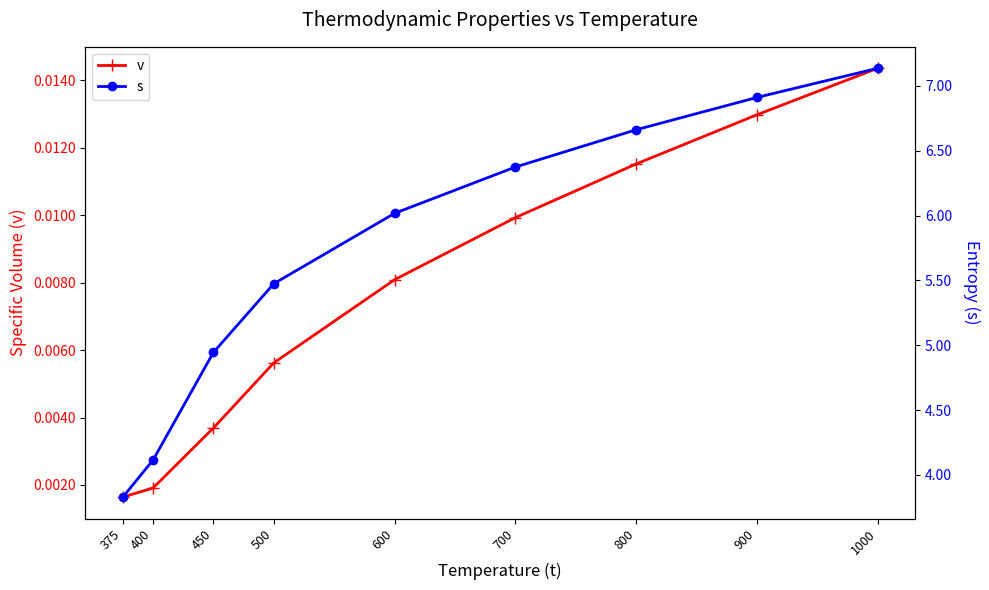

Count the number of categories in the chart.

9